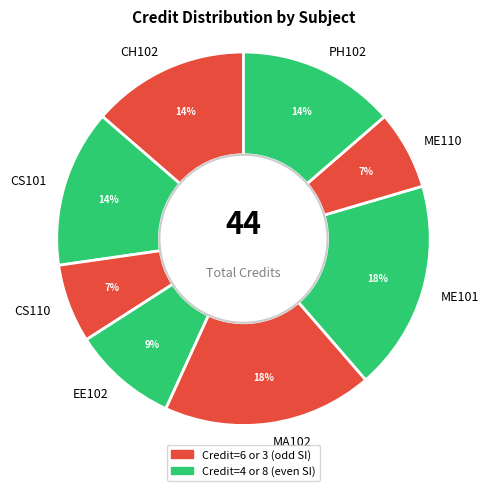

To the nearest percent, what is the average slice percentage?

12%